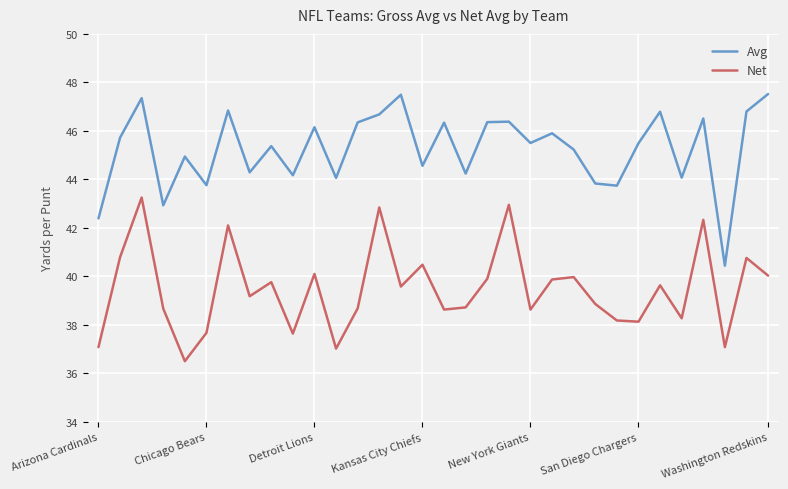

How many series are shown in this chart?

2